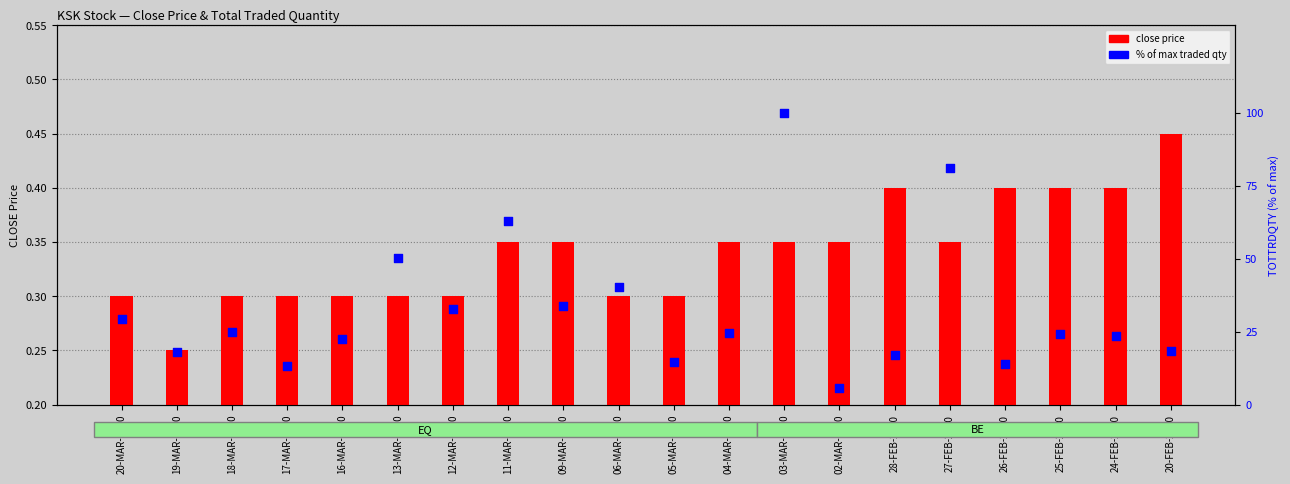

What is the total value across all series at 12-MAR-2020?

33.1